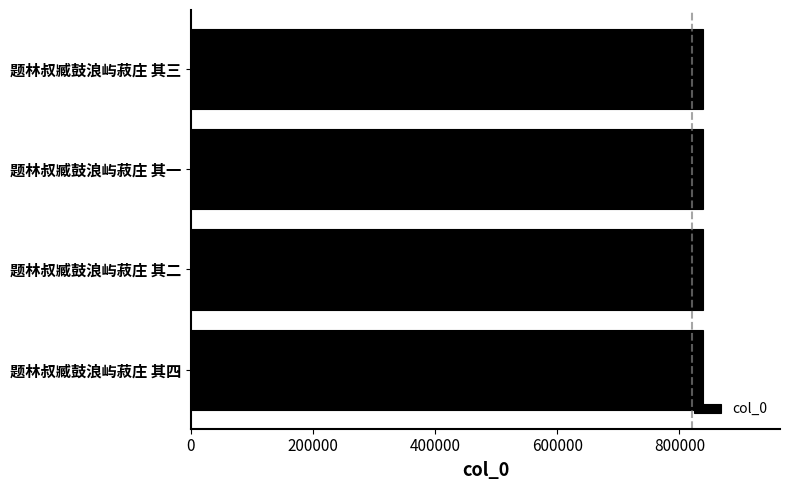

What is the ratio of the value at 题林叔臧鼓浪屿菽庄 其四 to the value at 题林叔臧鼓浪屿菽庄 其一?

1.0